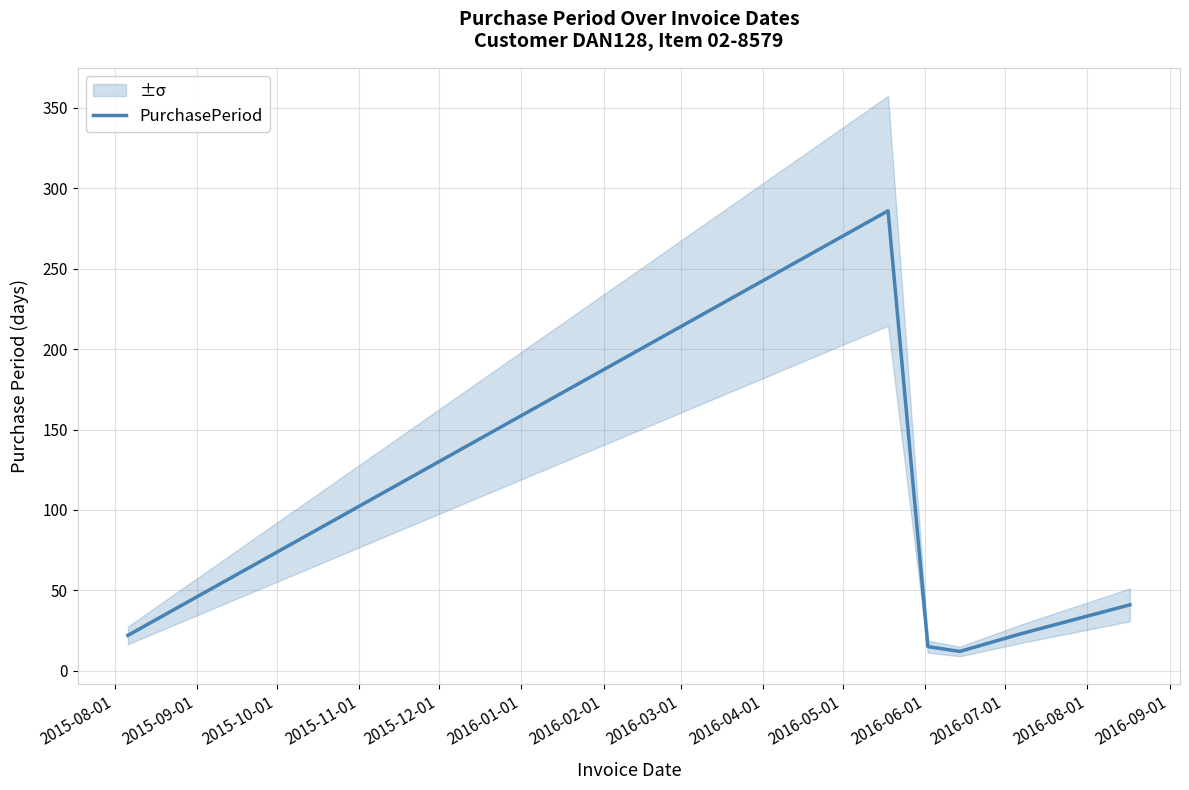

What is the maximum value for PurchasePeriod?

286